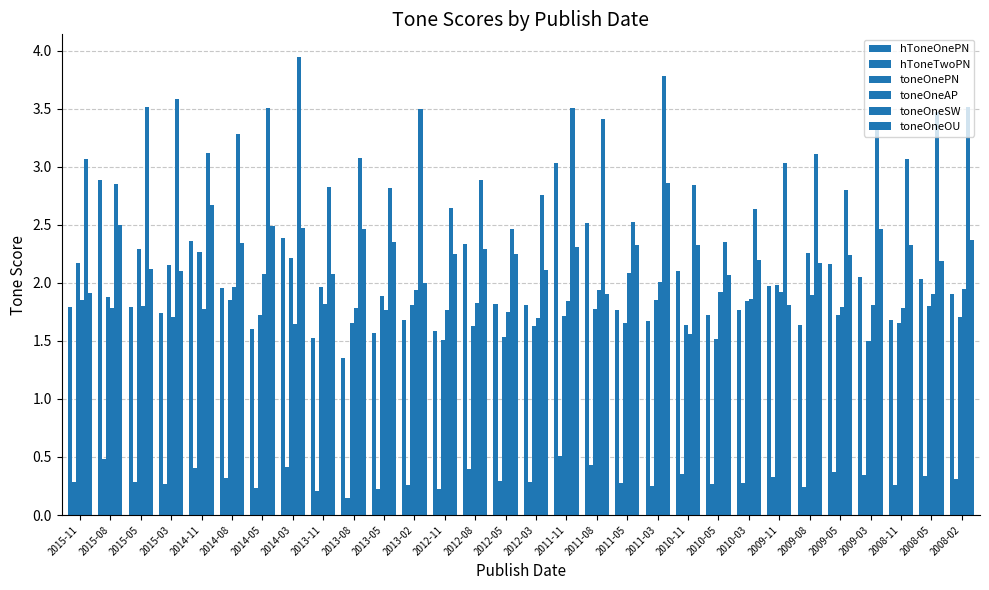

Reading left to right, extract all data points from this chart.

hToneOnePN: 2015-11=1.8	2015-08=2.9	2015-05=1.8	2015-03=1.7	2014-11=2.4	2014-08=2.0	2014-05=1.6	2014-03=2.4	2013-11=1.5	2013-08=1.4	2013-05=1.6	2013-02=1.7	2012-11=1.6	2012-08=2.3	2012-05=1.8	2012-03=1.8	2011-11=3.0	2011-08=2.5	2011-05=1.8	2011-03=1.7	2010-11=2.1	2010-05=1.7	2010-03=1.8	2009-11=2.0	2009-08=1.6	2009-05=2.2	2009-03=2.1	2008-11=1.7	2008-05=2.0	2008-02=1.9
hToneTwoPN: 2015-11=0.3	2015-08=0.5	2015-05=0.3	2015-03=0.3	2014-11=0.4	2014-08=0.3	2014-05=0.2	2014-03=0.4	2013-11=0.2	2013-08=0.2	2013-05=0.2	2013-02=0.3	2012-11=0.2	2012-08=0.4	2012-05=0.3	2012-03=0.3	2011-11=0.5	2011-08=0.4	2011-05=0.3	2011-03=0.3	2010-11=0.4	2010-05=0.3	2010-03=0.3	2009-11=0.3	2009-08=0.2	2009-05=0.4	2009-03=0.3	2008-11=0.3	2008-05=0.3	2008-02=0.3
toneOnePN: 2015-11=2.2	2015-08=1.9	2015-05=2.3	2015-03=2.2	2014-11=2.3	2014-08=1.9	2014-05=1.7	2014-03=2.2	2013-11=2.0	2013-08=1.7	2013-05=1.9	2013-02=1.8	2012-11=1.5	2012-08=1.6	2012-05=1.5	2012-03=1.6	2011-11=1.7	2011-08=1.8	2011-05=1.7	2011-03=1.9	2010-11=1.6	2010-05=1.5	2010-03=1.8	2009-11=2.0	2009-08=2.3	2009-05=1.7	2009-03=1.5	2008-11=1.7	2008-05=1.8	2008-02=1.7
toneOneAP: 2015-11=1.9	2015-08=1.8	2015-05=1.8	2015-03=1.7	2014-11=1.8	2014-08=2.0	2014-05=2.1	2014-03=1.6	2013-11=1.8	2013-08=1.8	2013-05=1.8	2013-02=1.9	2012-11=1.8	2012-08=1.8	2012-05=1.7	2012-03=1.7	2011-11=1.8	2011-08=1.9	2011-05=2.1	2011-03=2.0	2010-11=1.6	2010-05=1.9	2010-03=1.9	2009-11=1.9	2009-08=1.9	2009-05=1.8	2009-03=1.8	2008-11=1.8	2008-05=1.9	2008-02=2.0
toneOneSW: 2015-11=3.1	2015-08=2.8	2015-05=3.5	2015-03=3.6	2014-11=3.1	2014-08=3.3	2014-05=3.5	2014-03=3.9	2013-11=2.8	2013-08=3.1	2013-05=2.8	2013-02=3.5	2012-11=2.6	2012-08=2.9	2012-05=2.5	2012-03=2.8	2011-11=3.5	2011-08=3.4	2011-05=2.5	2011-03=3.8	2010-11=2.8	2010-05=2.4	2010-03=2.6	2009-11=3.0	2009-08=3.1	2009-05=2.8	2009-03=3.4	2008-11=3.1	2008-05=3.5	2008-02=3.5
toneOneOU: 2015-11=1.9	2015-08=2.5	2015-05=2.1	2015-03=2.1	2014-11=2.7	2014-08=2.3	2014-05=2.5	2014-03=2.5	2013-11=2.1	2013-08=2.5	2013-05=2.4	2013-02=2.0	2012-11=2.2	2012-08=2.3	2012-05=2.2	2012-03=2.1	2011-11=2.3	2011-08=1.9	2011-05=2.3	2011-03=2.9	2010-11=2.3	2010-05=2.1	2010-03=2.2	2009-11=1.8	2009-08=2.2	2009-05=2.2	2009-03=2.5	2008-11=2.3	2008-05=2.2	2008-02=2.4